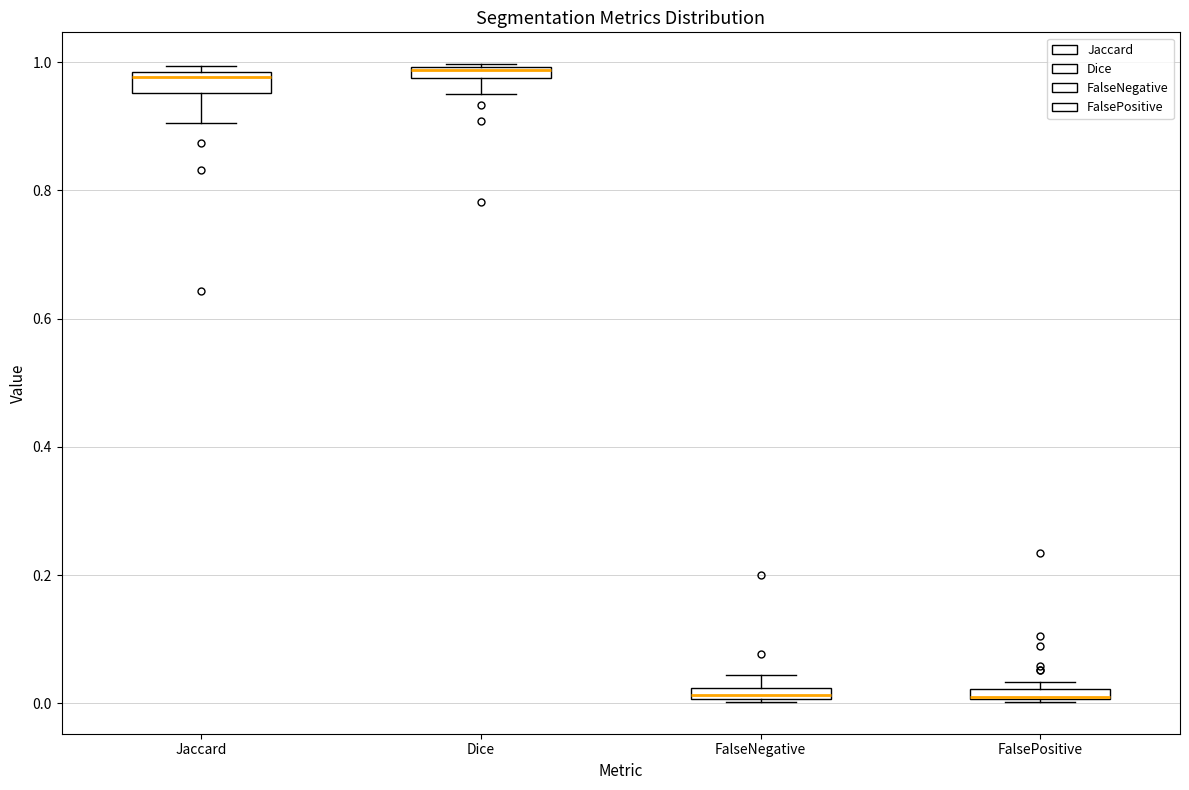

Where does the lower whisker of the box for Dice end on the y-axis? The values are not printed on the chart, so give them approximately, as read against the axis.

0.96